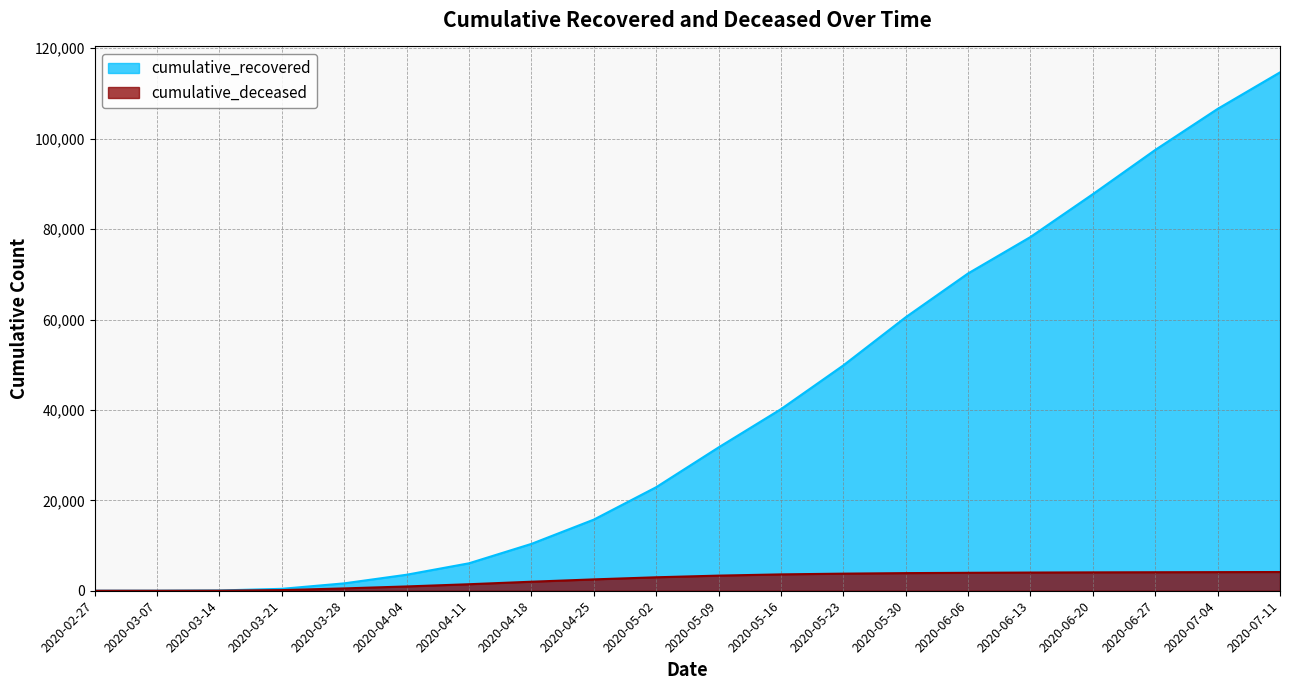

What is the difference between the second highest and second lowest values in the cumulative_recovered series?

106577